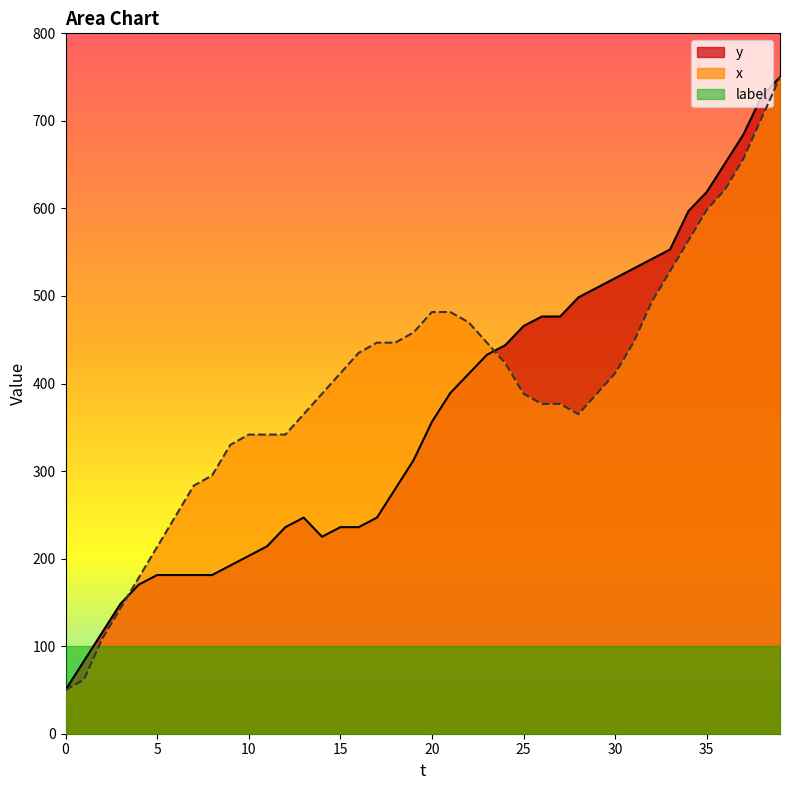

What is the sum of the x values at 6 and 28?

613.3